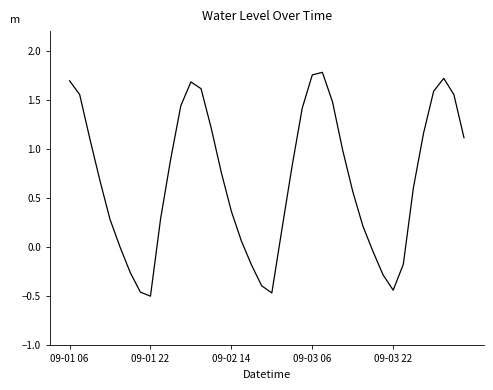

What is the difference between the maximum and minimum values?

2.3